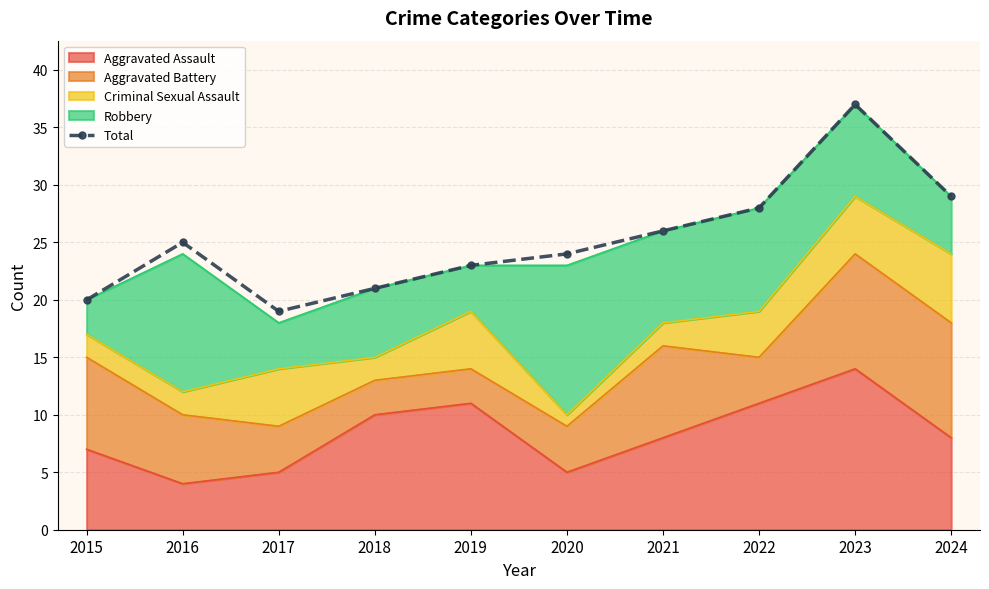

Is it true that the value at 2023 is 37?

True